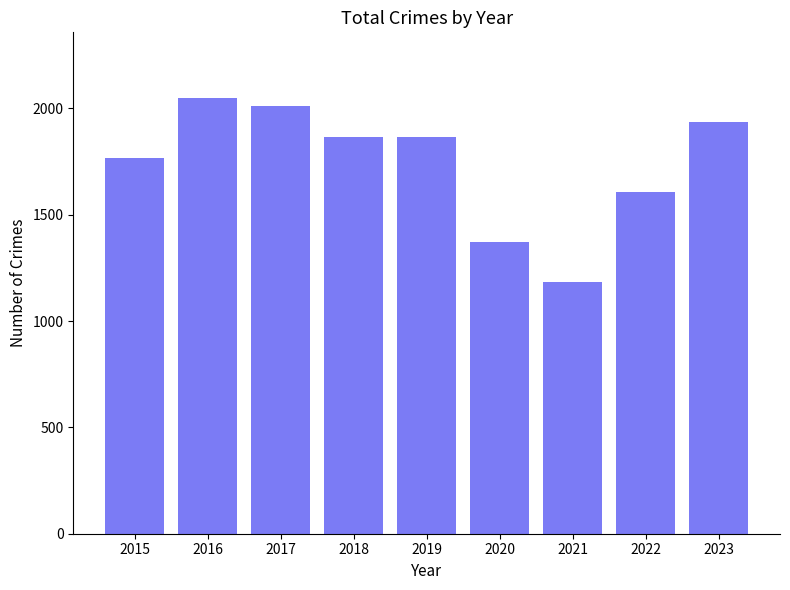

What is the ratio of the value at 2022 to the value at 2023?

0.8